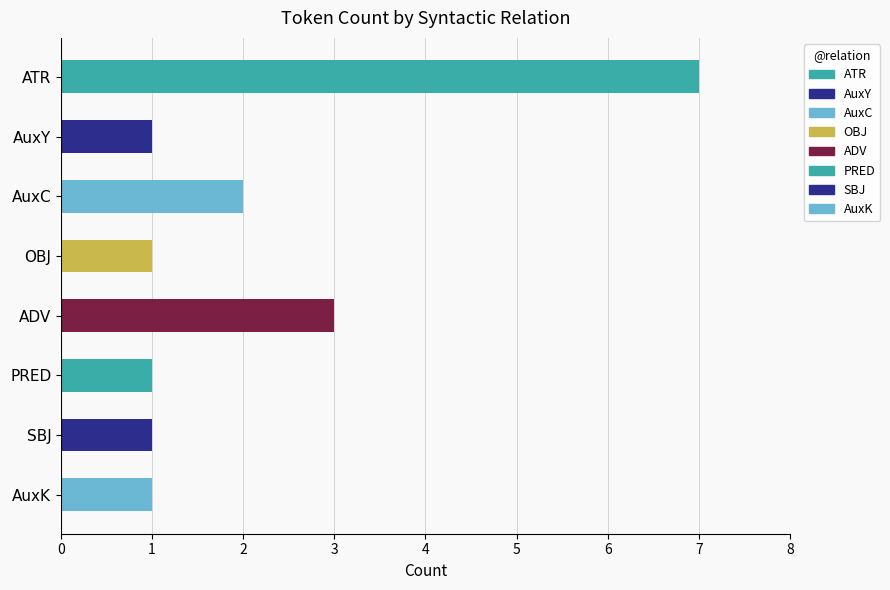

Is it true that the value at ATR is 12?

False